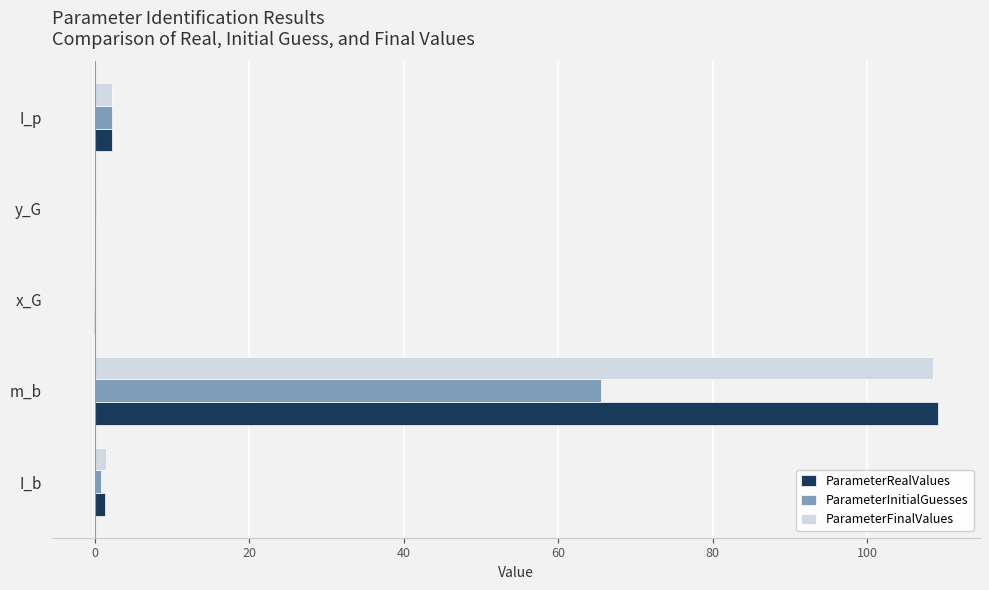

The value of ParameterRealValues at m_b is 142.4. True or false?

False